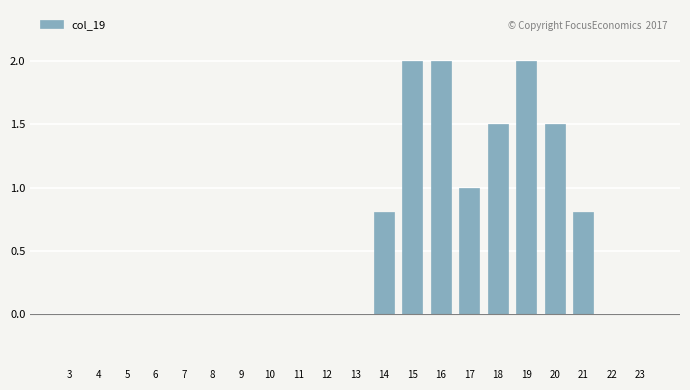

Reading left to right, extract all data points from this chart.

3=0.0	4=0.0	5=0.0	6=0.0	7=0.0	8=0.0	9=0.0	10=0.0	11=0.0	12=0.0	13=0.0	14=0.8	15=2.0	16=2.0	17=1.0	18=1.5	19=2.0	20=1.5	21=0.8	22=0.0	23=0.0